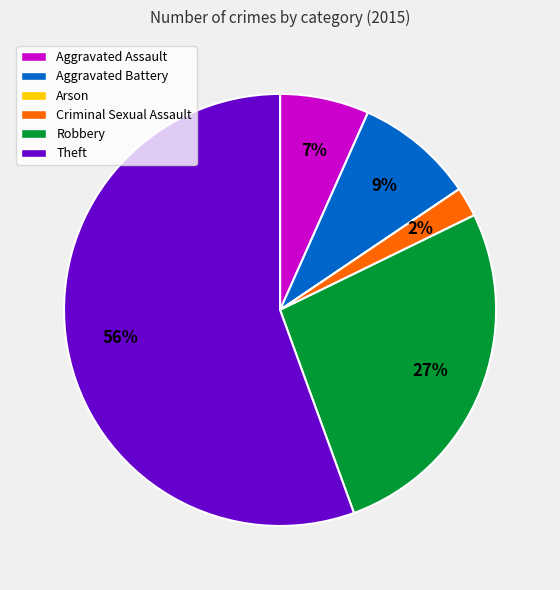

What percentage is the Criminal Sexual Assault slice, to the nearest percent?

2%